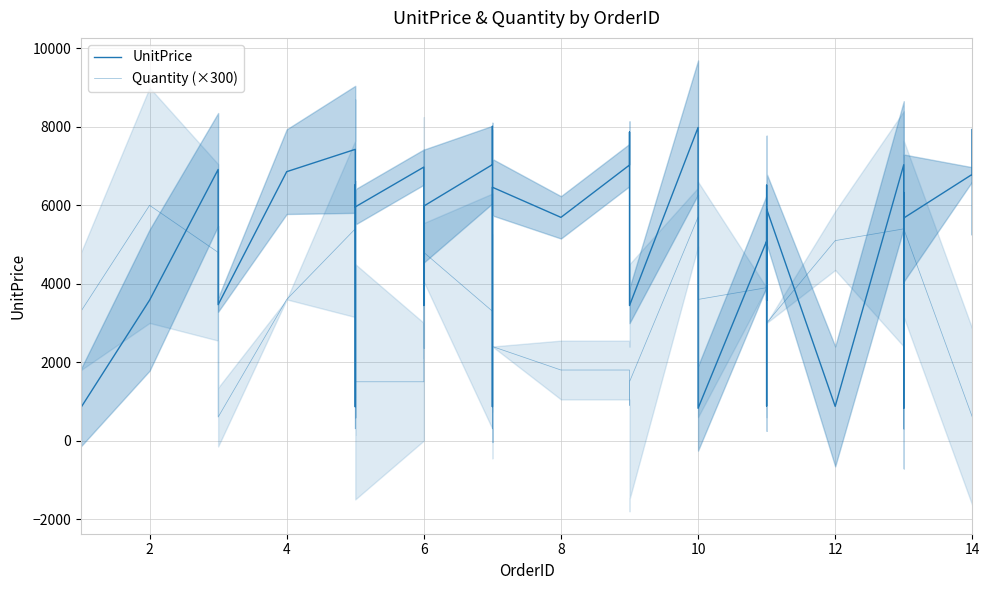

At which label does Quantity (×300) first exceed 3300?

2